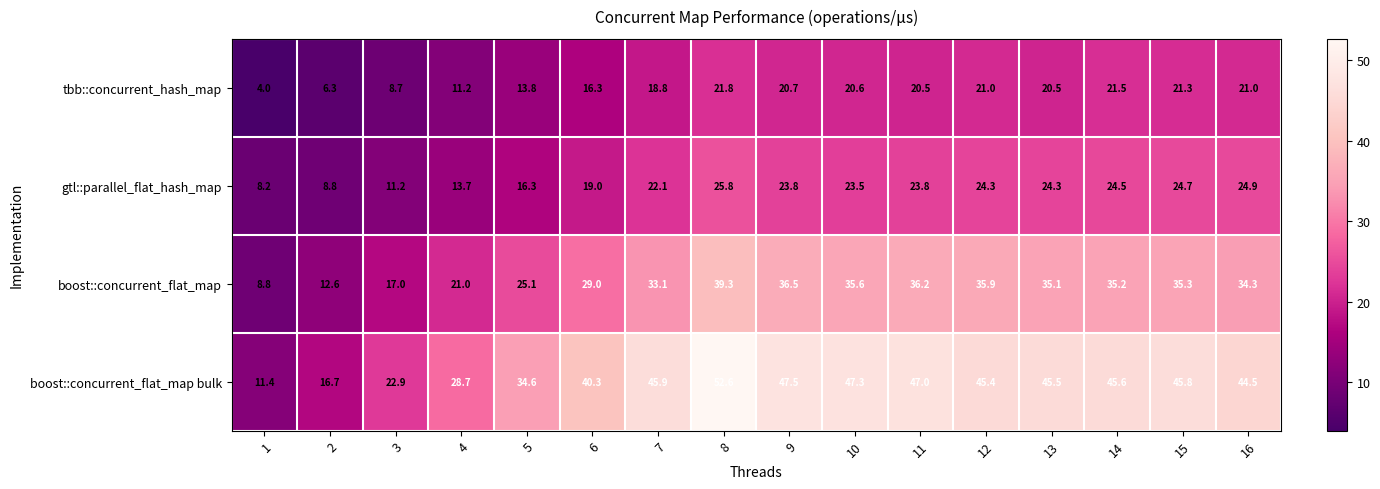

What is the total value across all series at 10?

127.0